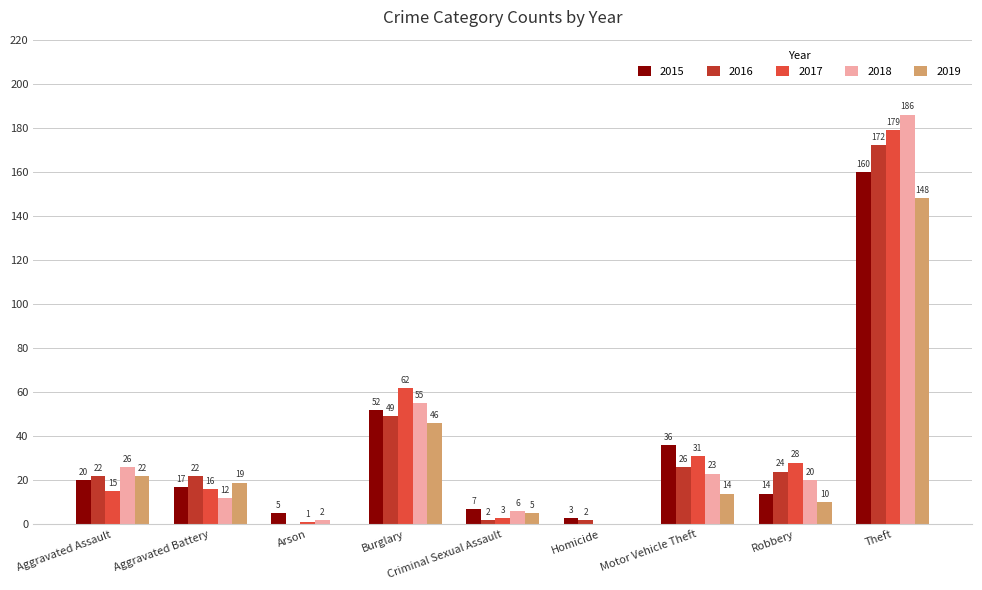

What is the average value of the 2016 series?

35